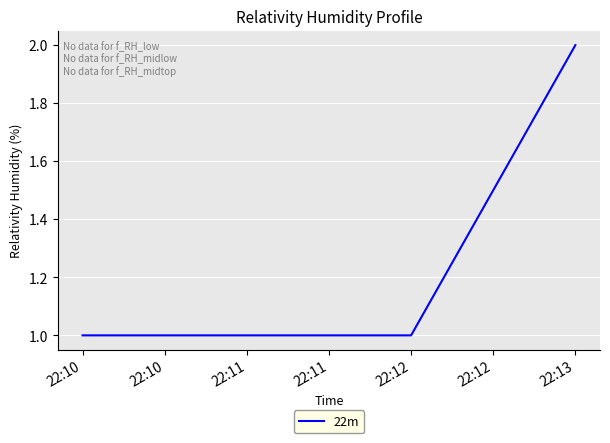

What is the approximate value at 22:10?

1